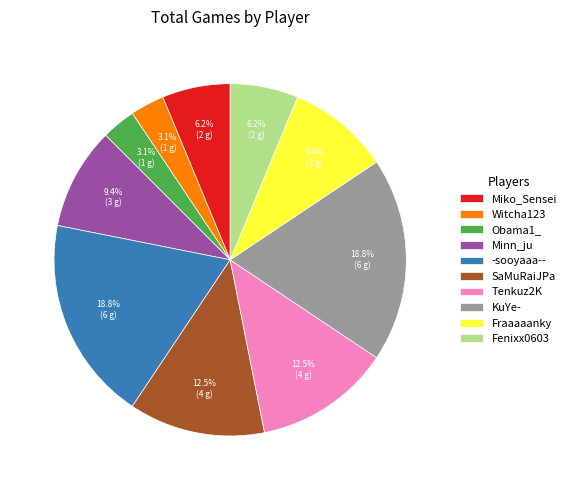

Does any single category account for the majority?

No